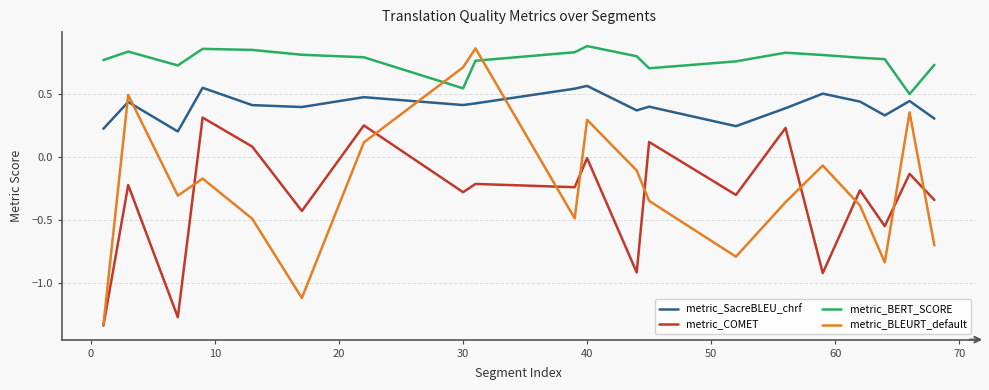

True or false: metric_SacreBLEU_chrf and metric_BERT_SCORE cross at least once.

False